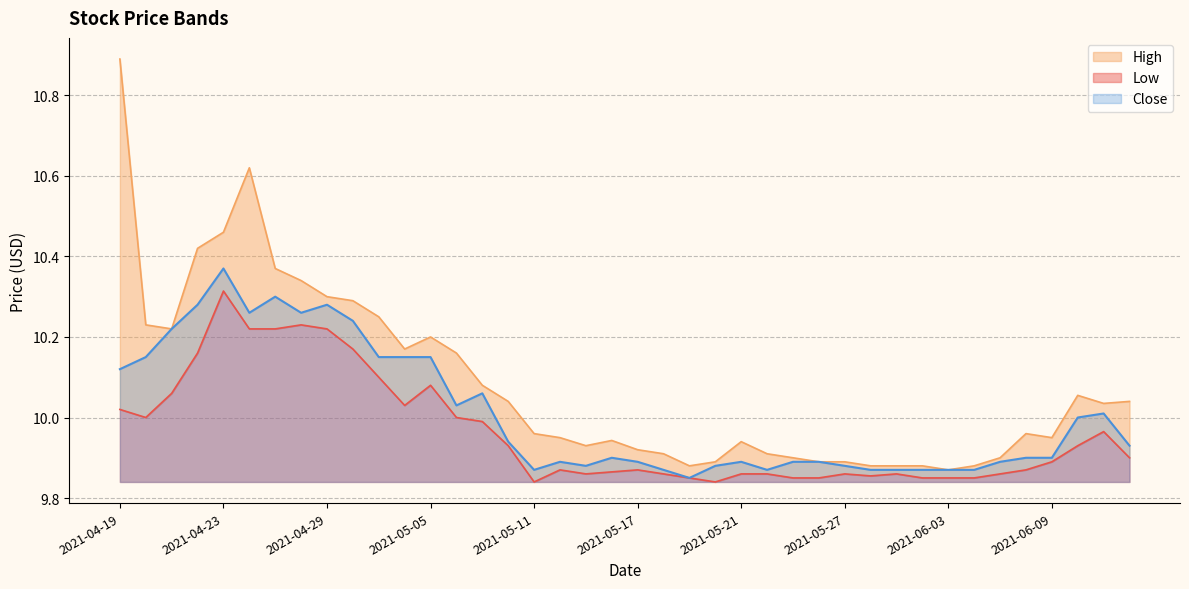

What is the label of the 32nd point from the left?

2021-06-02